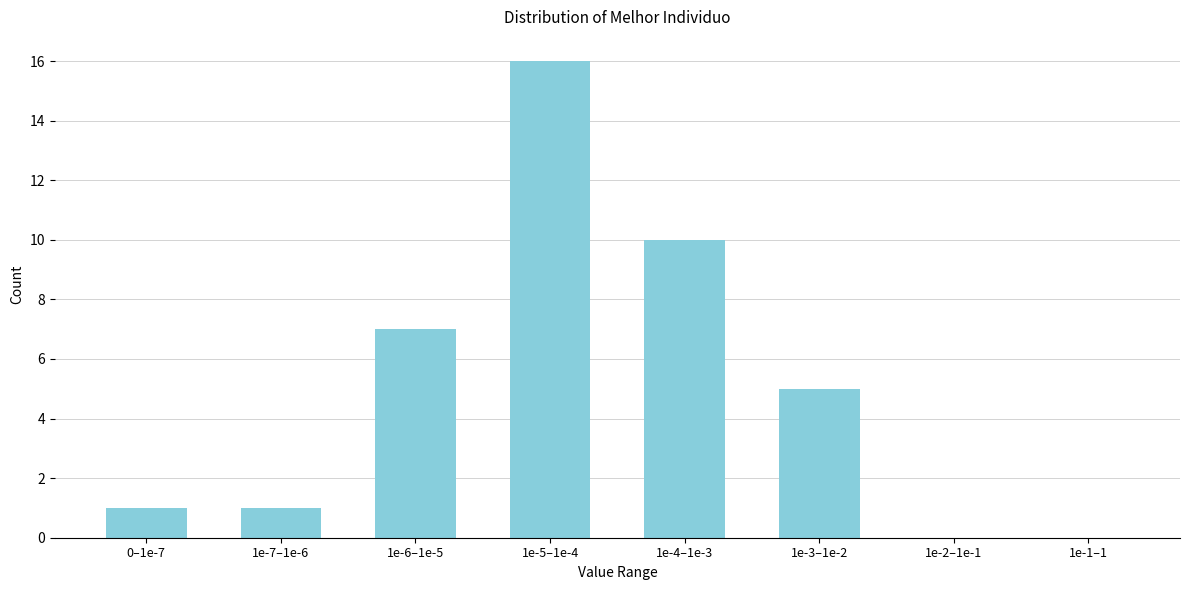

Reading left to right, transcribe all the data shown in this chart.

0–1e-7=1	1e-7–1e-6=1	1e-6–1e-5=7	1e-5–1e-4=16	1e-4–1e-3=10	1e-3–1e-2=5	1e-2–1e-1=0	1e-1–1=0